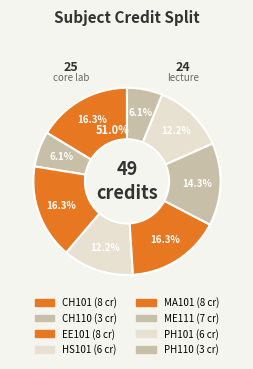

What portion of the pie excludes EE101?

83.7%